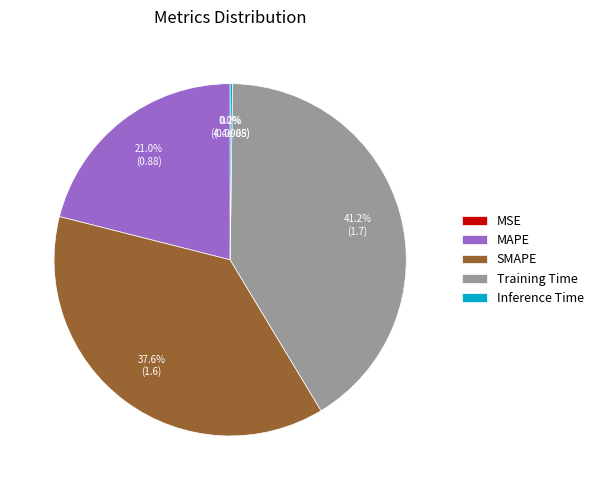

What percentage is the Training Time slice, to the nearest percent?

41%